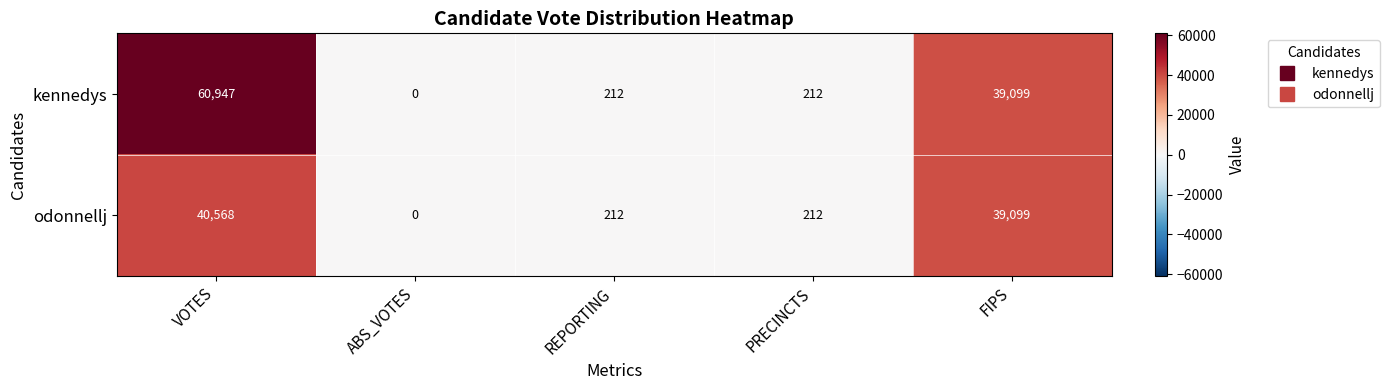

Rank the series by their average value, from lowest to highest.

odonnellj, kennedys